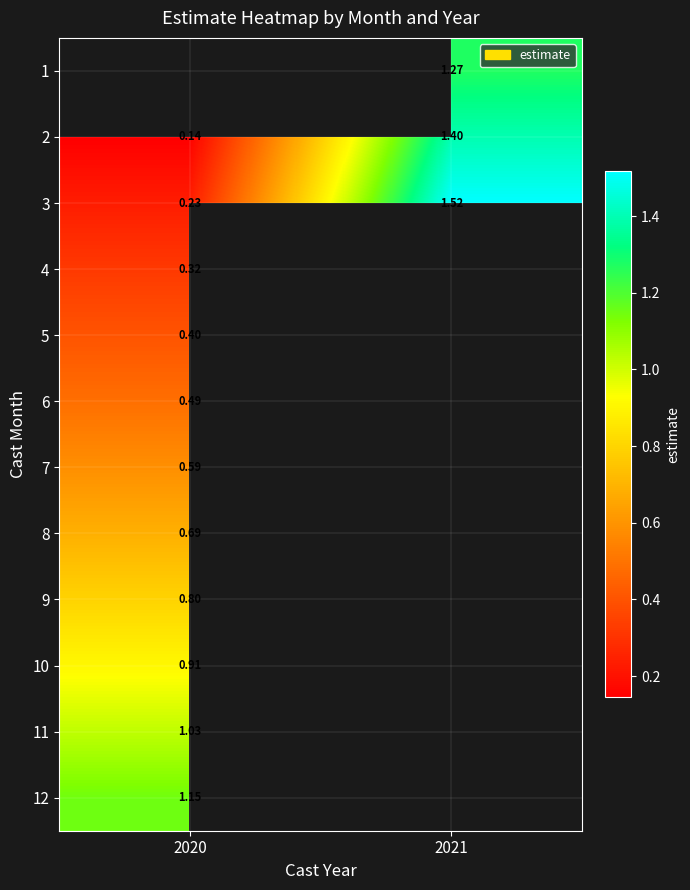

At which label does 4 reach its peak?

2020